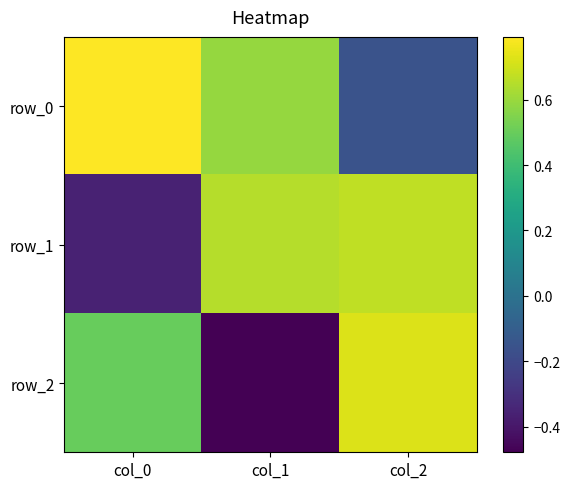

Reading left to right, list all the values displayed in this chart.

row_0: 0.8	0.6	-0.2
row_1: -0.4	0.6	0.7
row_2: 0.5	-0.5	0.7